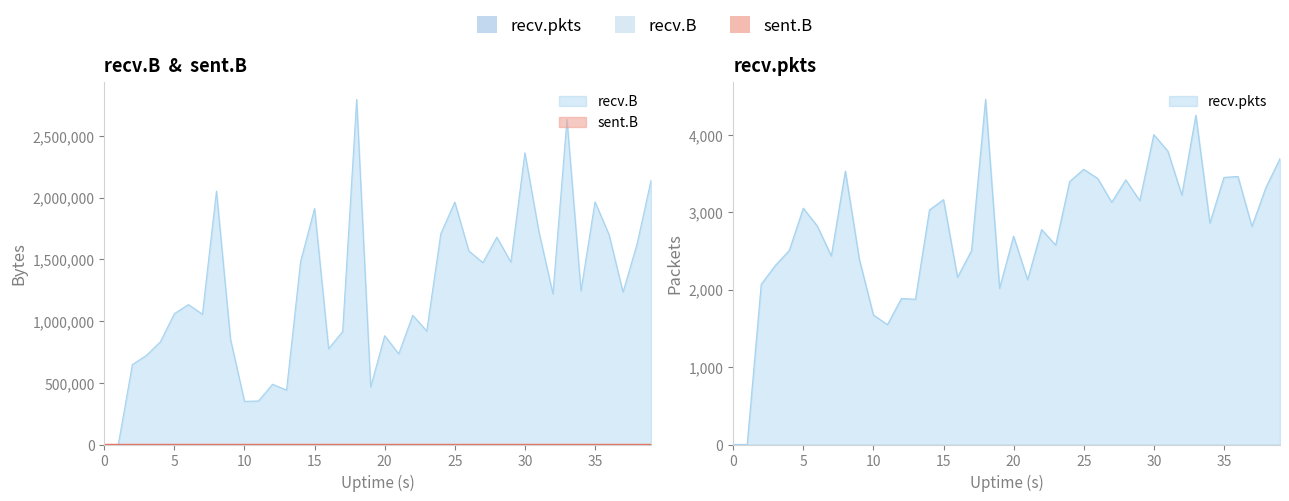

What are all the series names shown in the legend?

sent.B, recv.B, recv.pkts